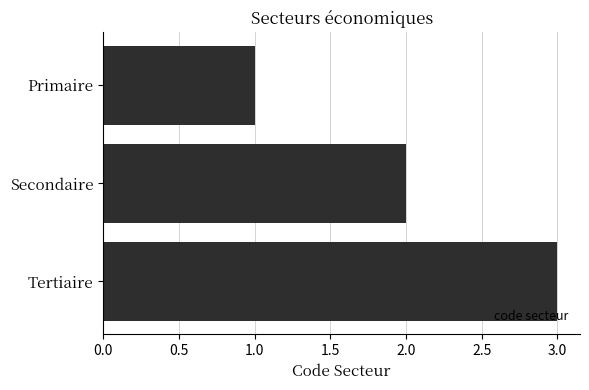

What is the change in value from Secondaire to Tertiaire?

+1